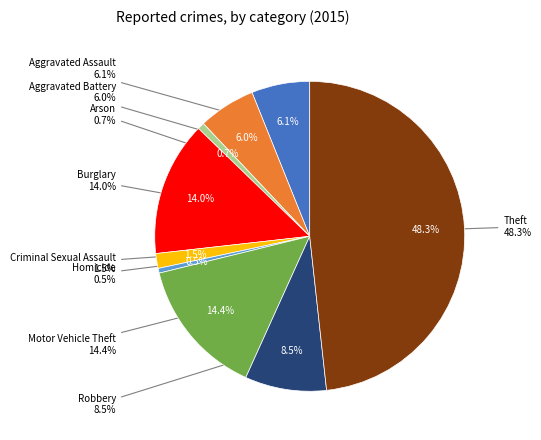

To the nearest percent, what is the difference between the Robbery and Burglary slice percentages?

6%